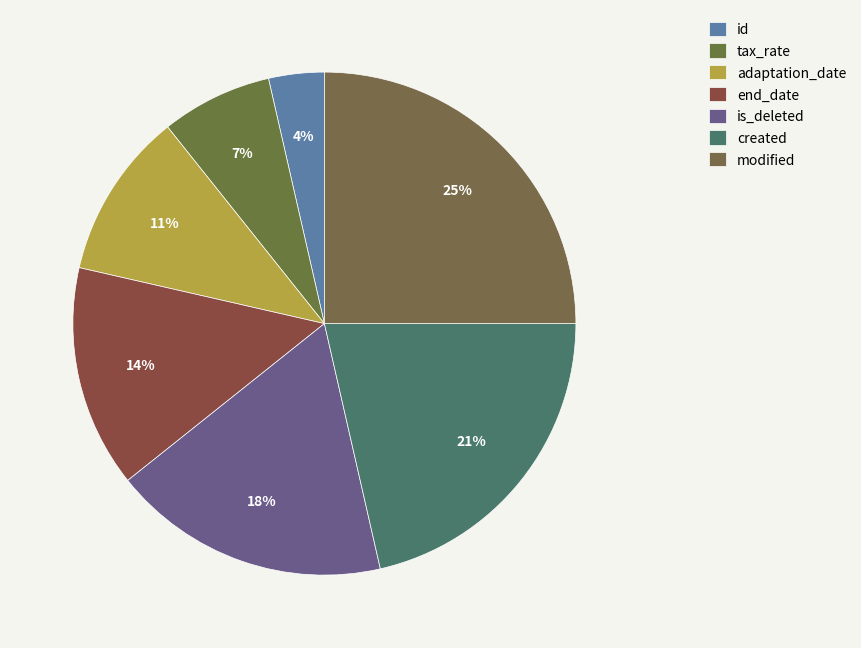

What is the largest slice in the pie chart?

modified